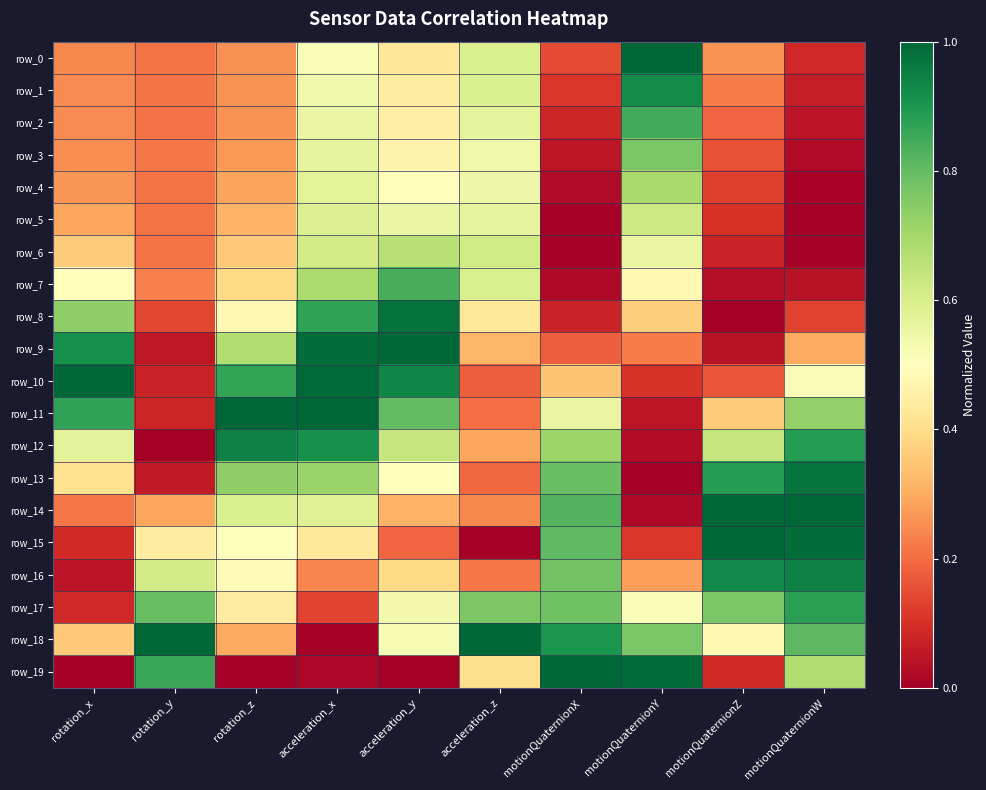

Rank the categories by row_1 value from highest to lowest.

motionQuaternionY, acceleration_z, acceleration_x, acceleration_y, rotation_z, rotation_x, motionQuaternionZ, rotation_y, motionQuaternionX, motionQuaternionW